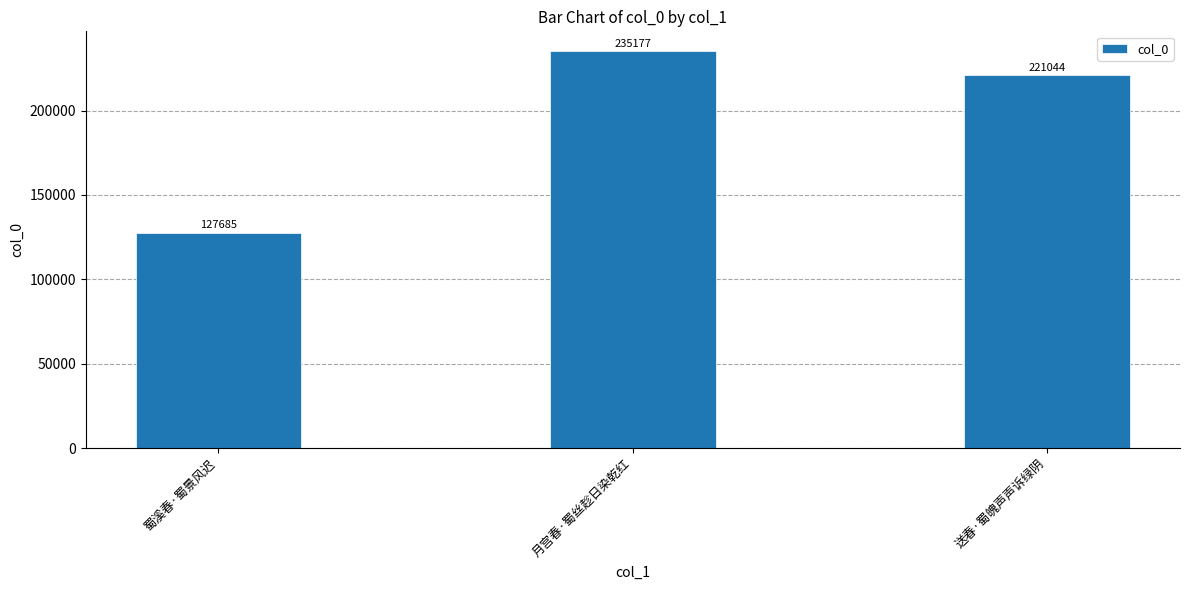

Reading left to right, what are all the values shown in this chart?

蜀溪春·蜀景风迟=127685	月宫春·蜀丝趁日染乾红=235177	送春·蜀魄声声诉绿阴=221044